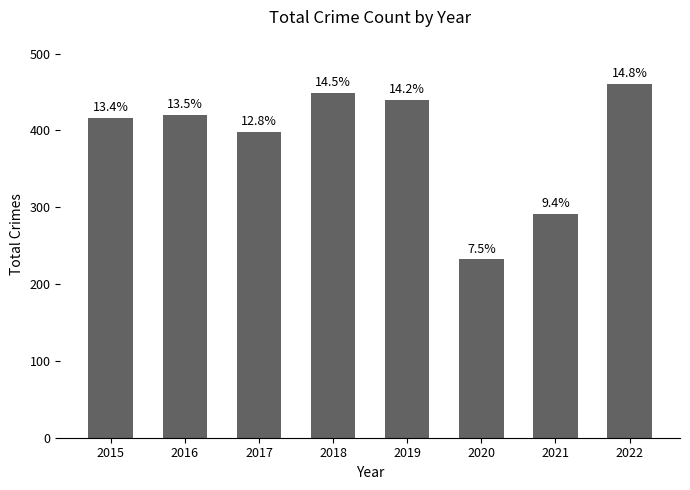

Does the chart contain any negative values?

No